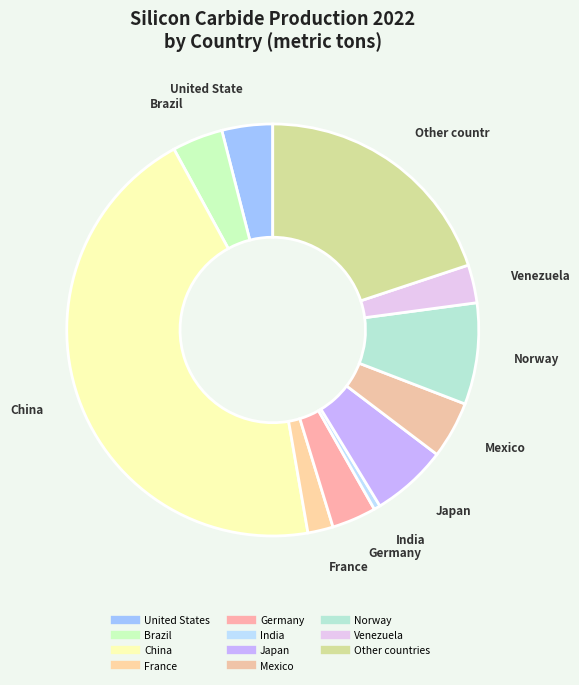

Which has a higher value, China or Germany?

China